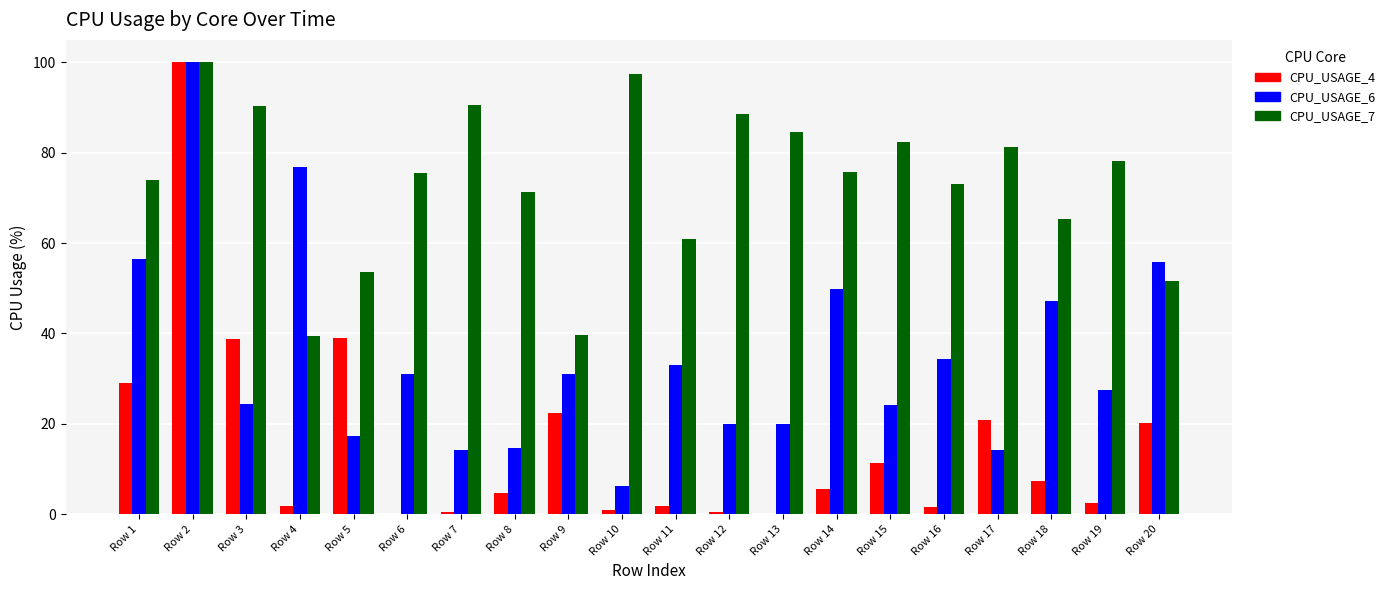

What are all the series names shown in the legend?

CPU_USAGE_4, CPU_USAGE_6, CPU_USAGE_7